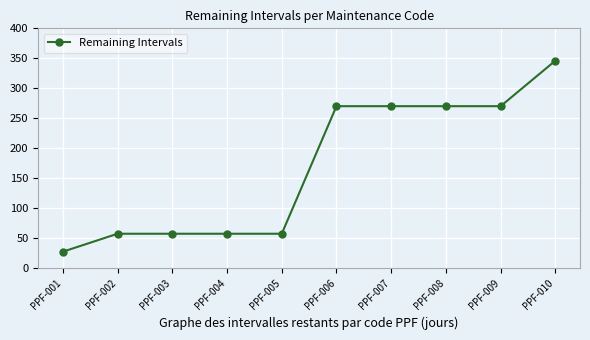

How many values are below 270?

5